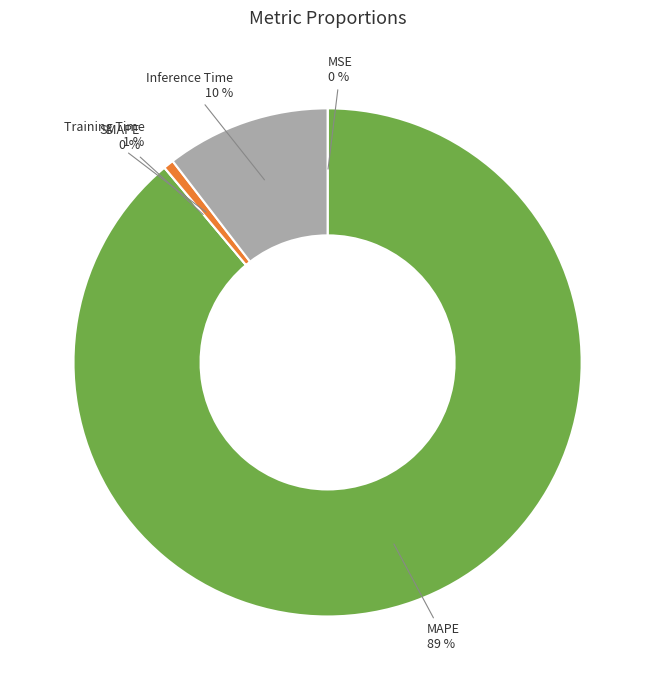

Between Inference Time and SMAPE, which is larger?

Inference Time